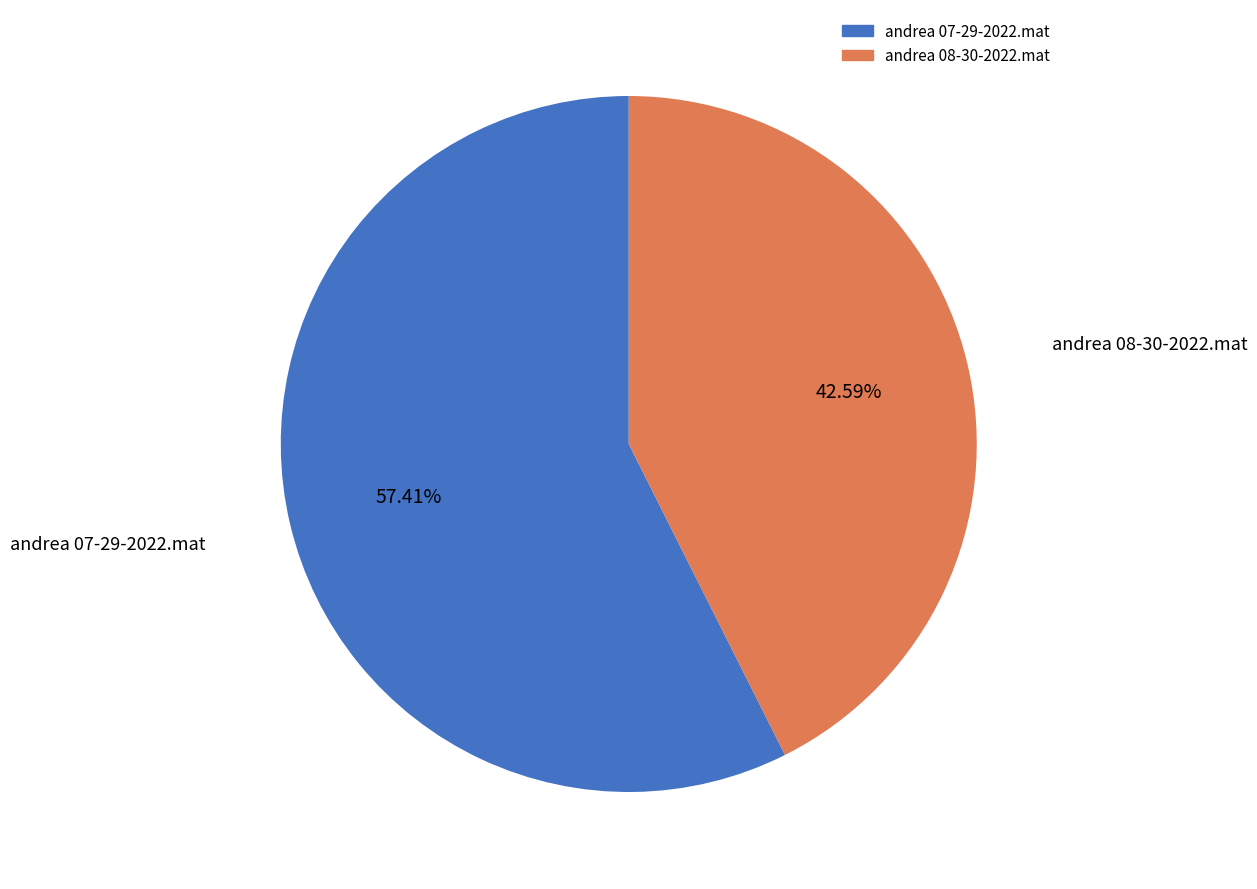

Which slice is the smallest?

andrea 08-30-2022.mat